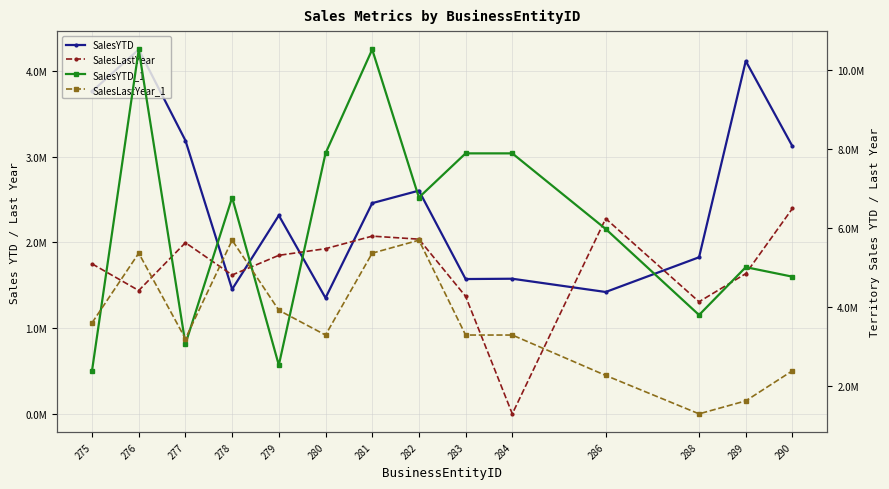

What is the difference between the second highest and minimum values in the SalesLastYear_1 series?

4386039.1